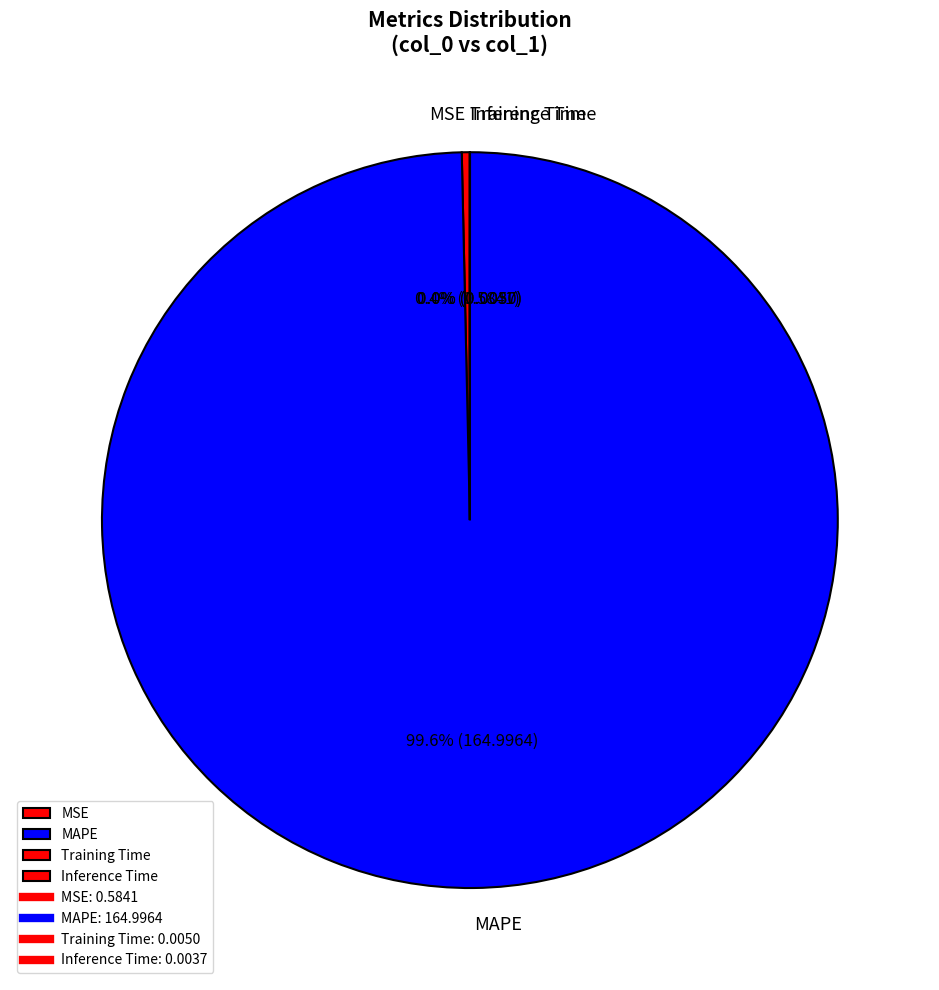

Which category accounts for the majority?

MAPE